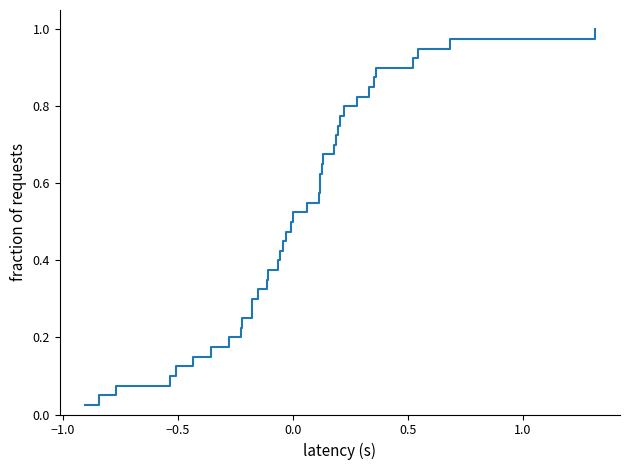

Count the number of categories in the chart.

40